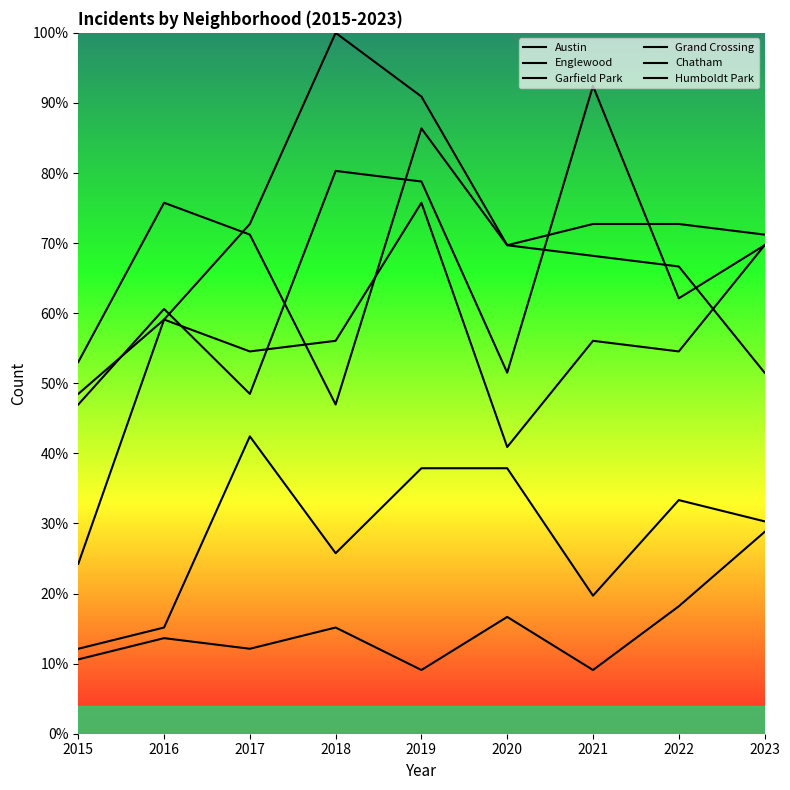

The Grand Crossing series shows 23.5 at 2016. True or false?

False